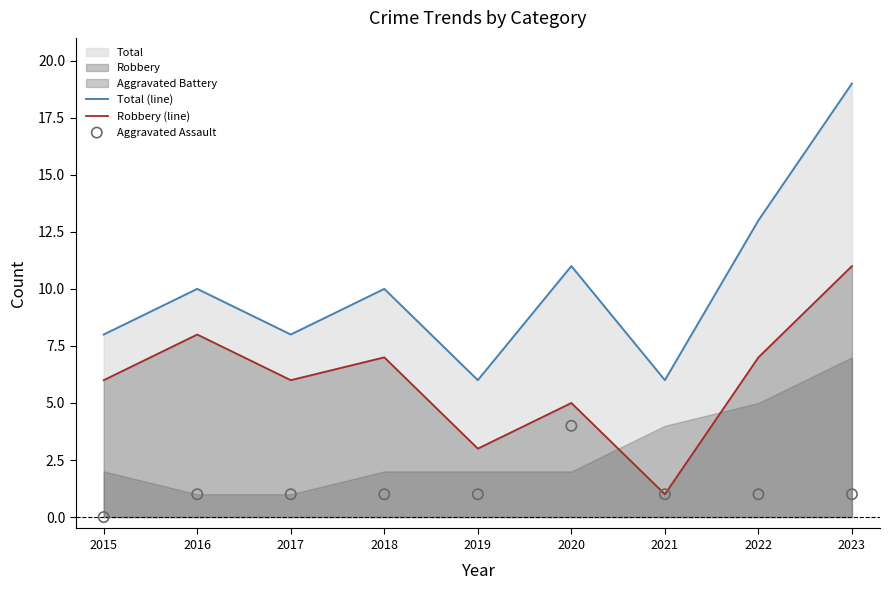

Which series reaches the maximum Y coordinate?

Total (line)